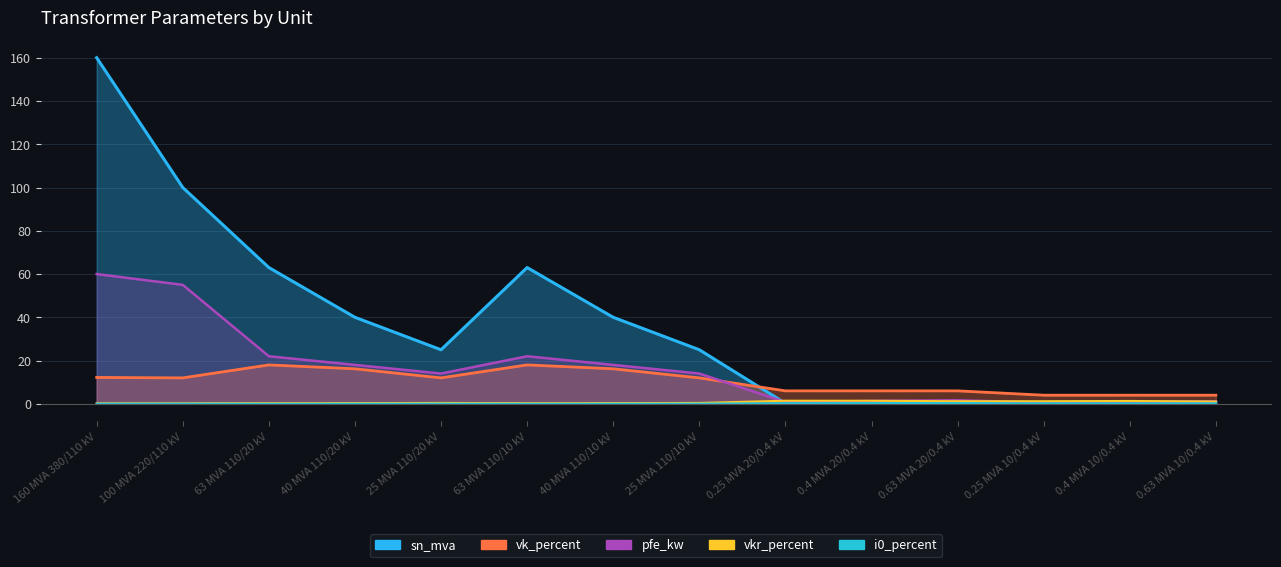

At 63 MVA 110/10 kV, list the series in order from largest to smallest.

sn_mva, pfe_kw, vk_percent, vkr_percent, i0_percent